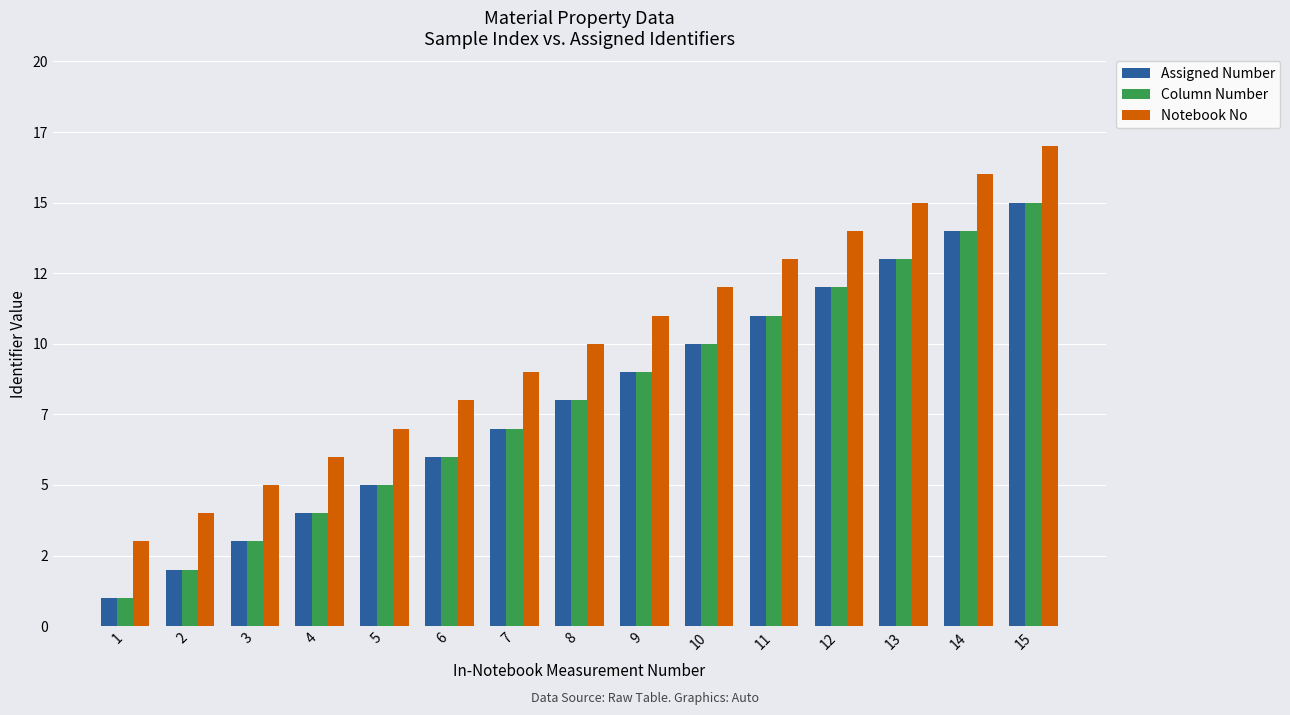

Are the bars grouped side by side (vs. stacked)?

Yes